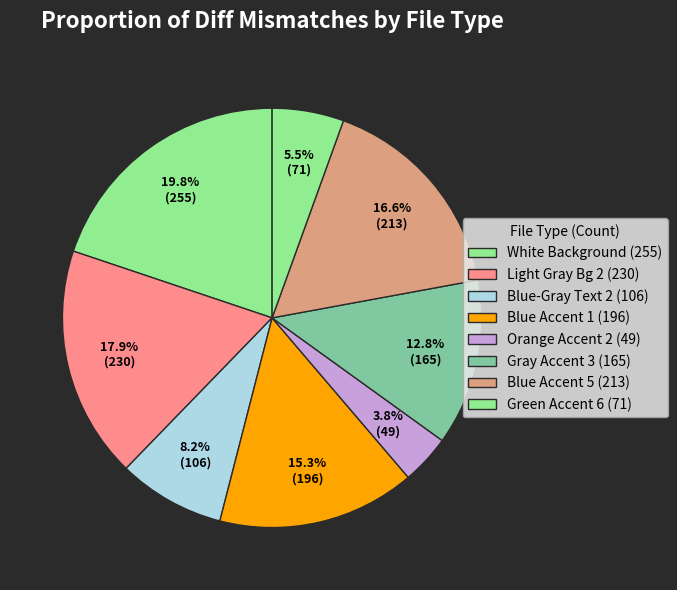

How many slices are in this pie chart?

8